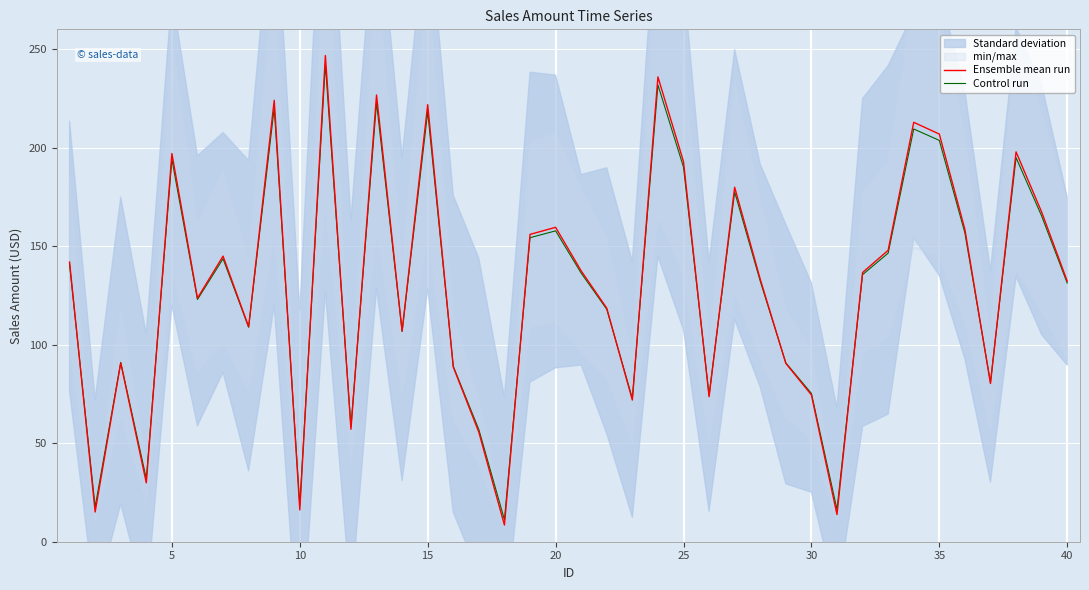

What is the maximum value for Control run?

242.3